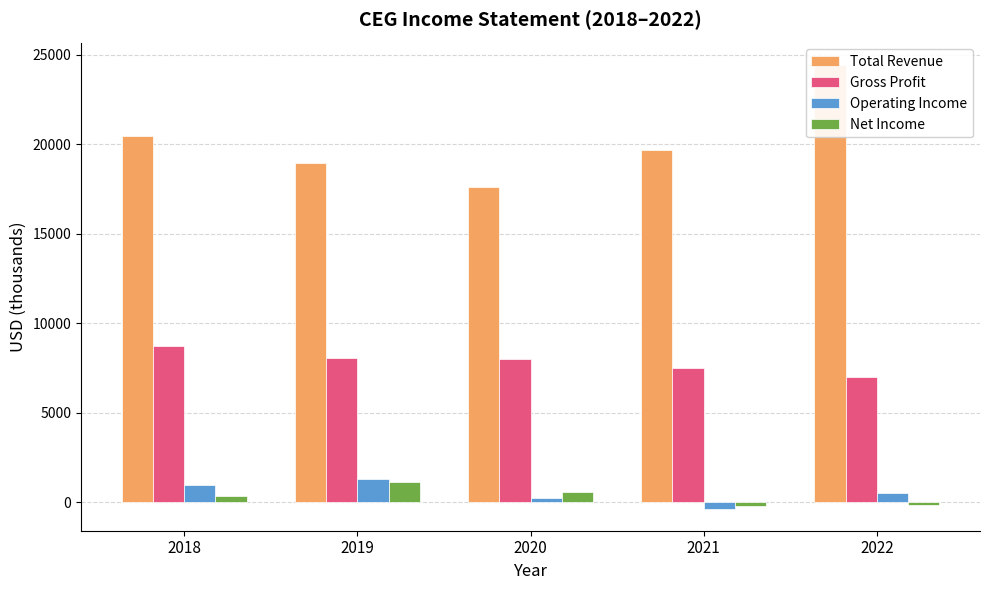

Are the bars grouped side by side (vs. stacked)?

Yes